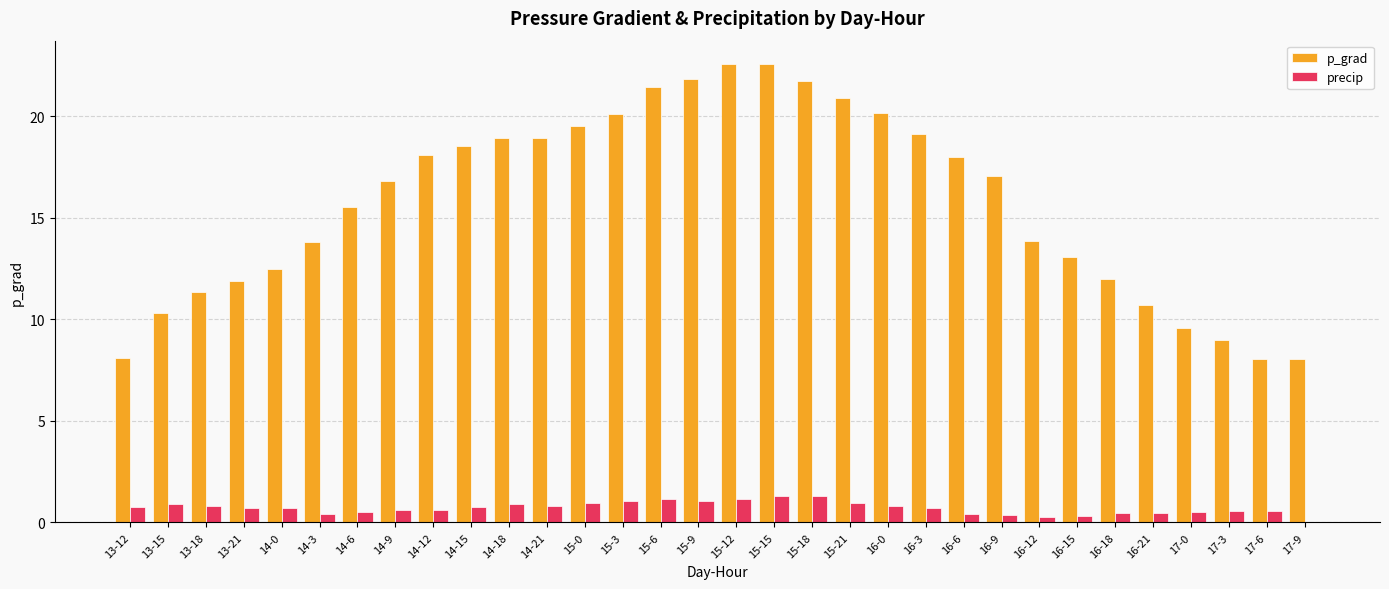

The value of p_grad at 13-15 is 10.3. True or false?

True